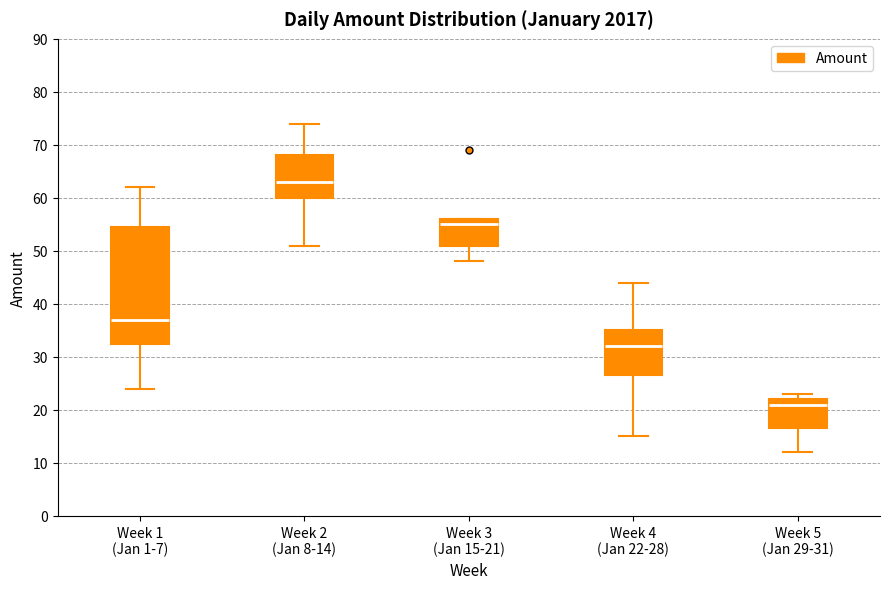

Which box is the tallest, from its lower edge to its upper edge?

Week 1 (Jan 1-7)